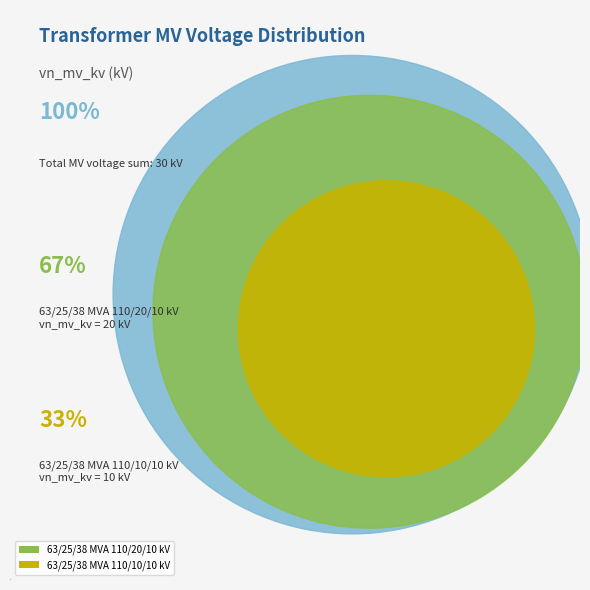

True or false: 63/25/38 MVA 110/10/10 kV accounts for 26% of the total.

False